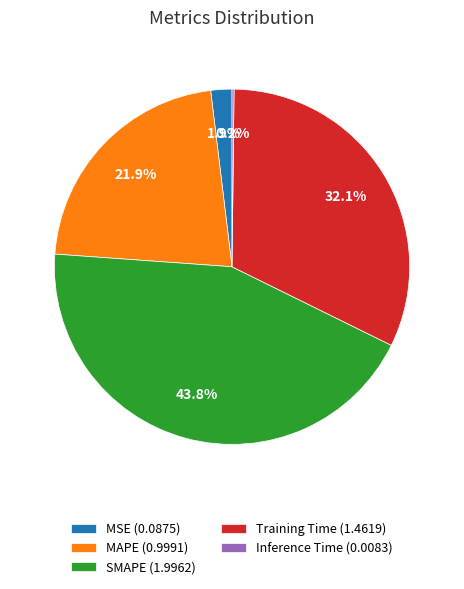

To the nearest percent, what is the difference between the largest and smallest slice percentages?

44%